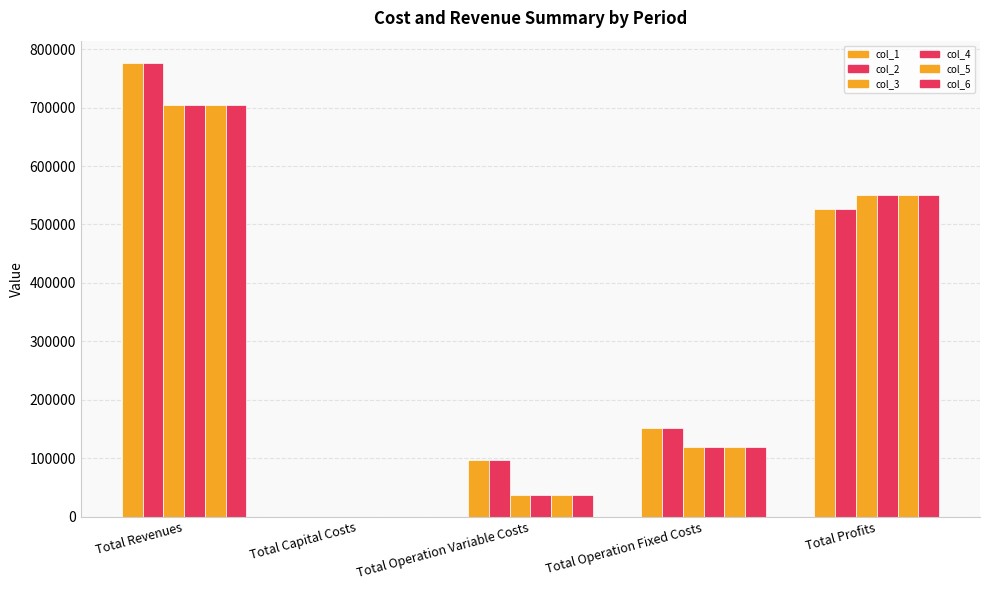

How many data points in col_4 are above 118597?

3